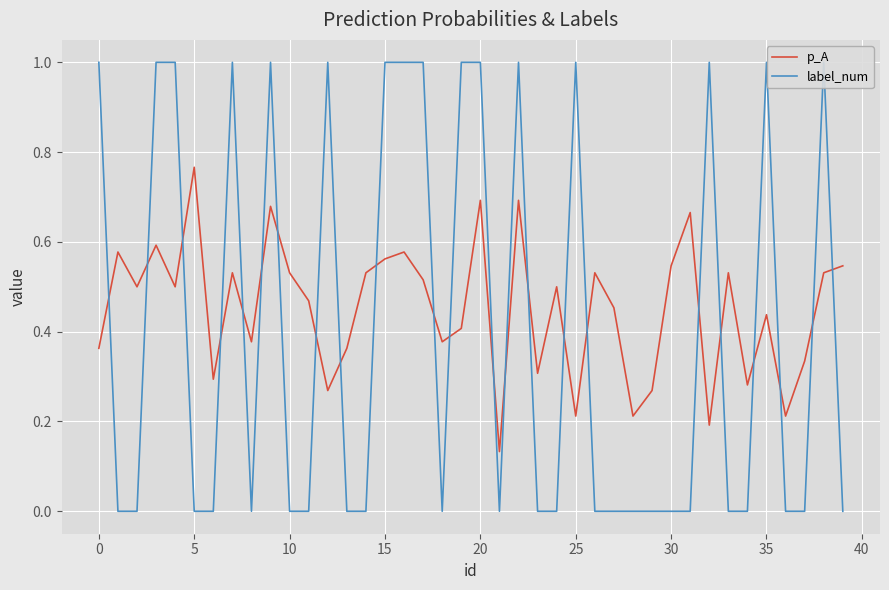

Which series has the largest range (max minus min)?

label_num